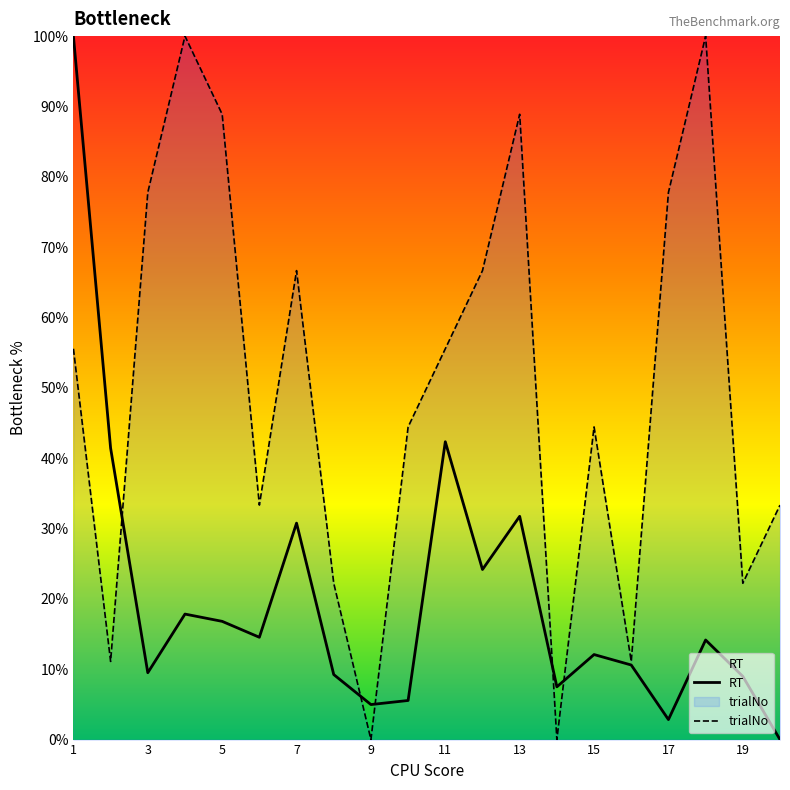

The RT series shows 42.3 at 11. True or false?

True